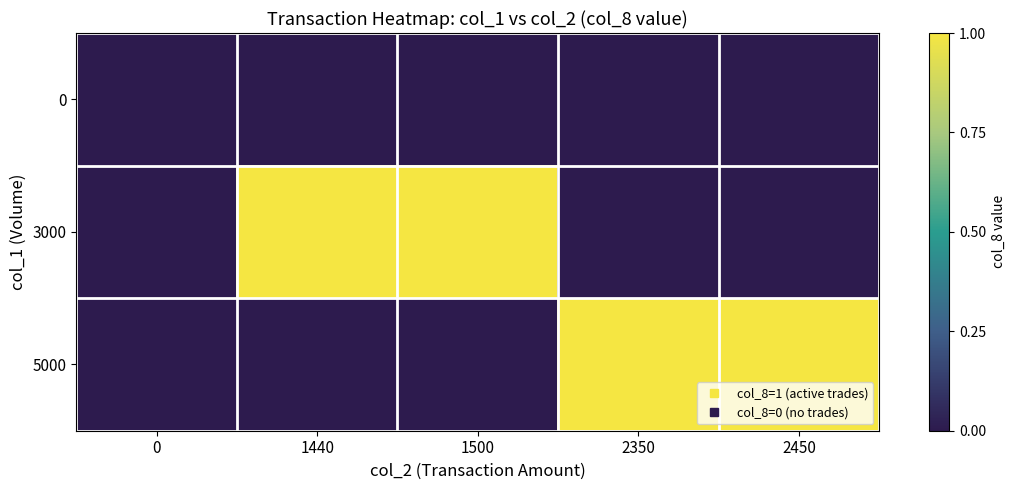

Reading left to right, extract all data points from this chart.

0: 0=0	1440=0	1500=0	2350=0	2450=0
3000: 0=0	1440=1	1500=1	2350=0	2450=0
5000: 0=0	1440=0	1500=0	2350=1	2450=1